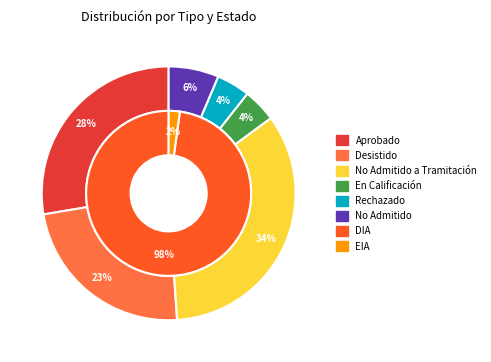

True or false: Desistido accounts for 23% of the total.

True